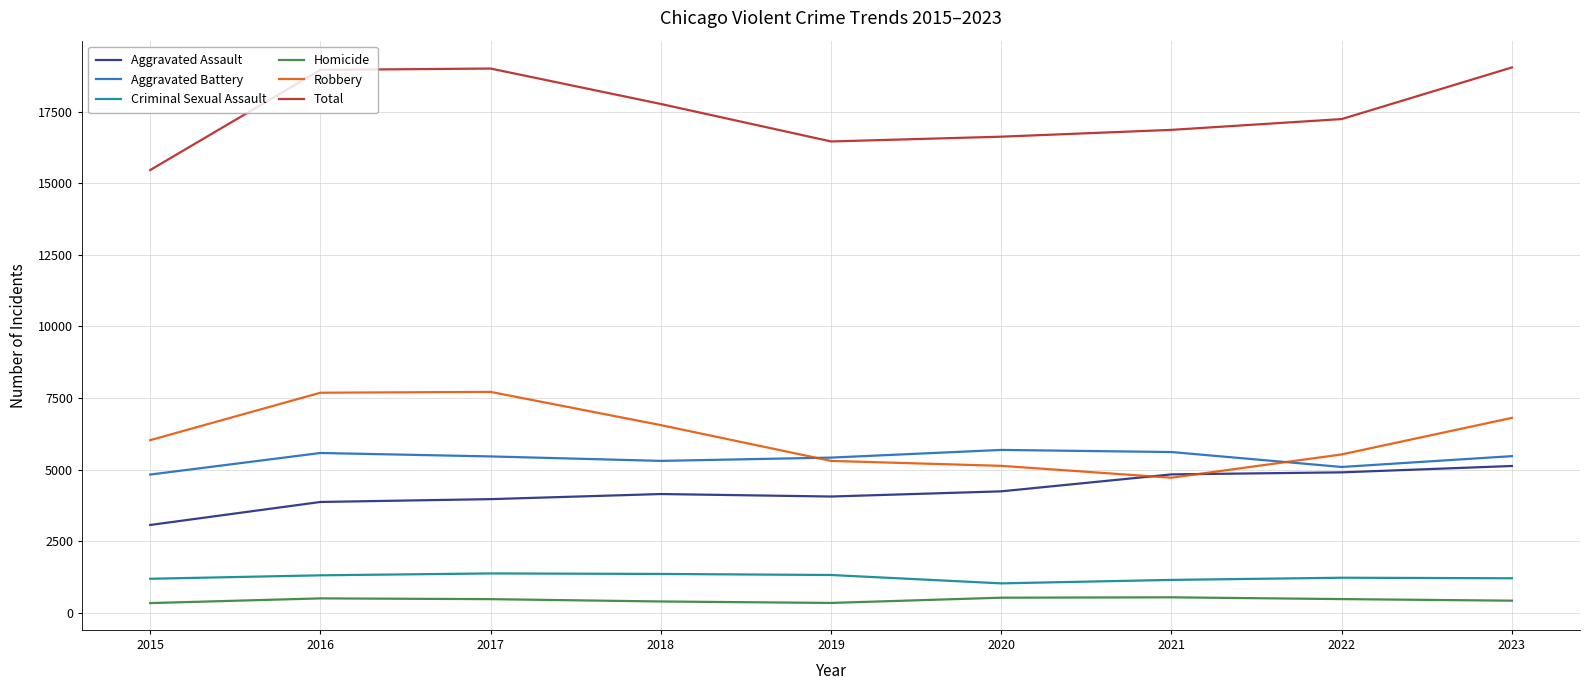

Is the value of Robbery at 2023 greater than the value of Total at 2020?

No